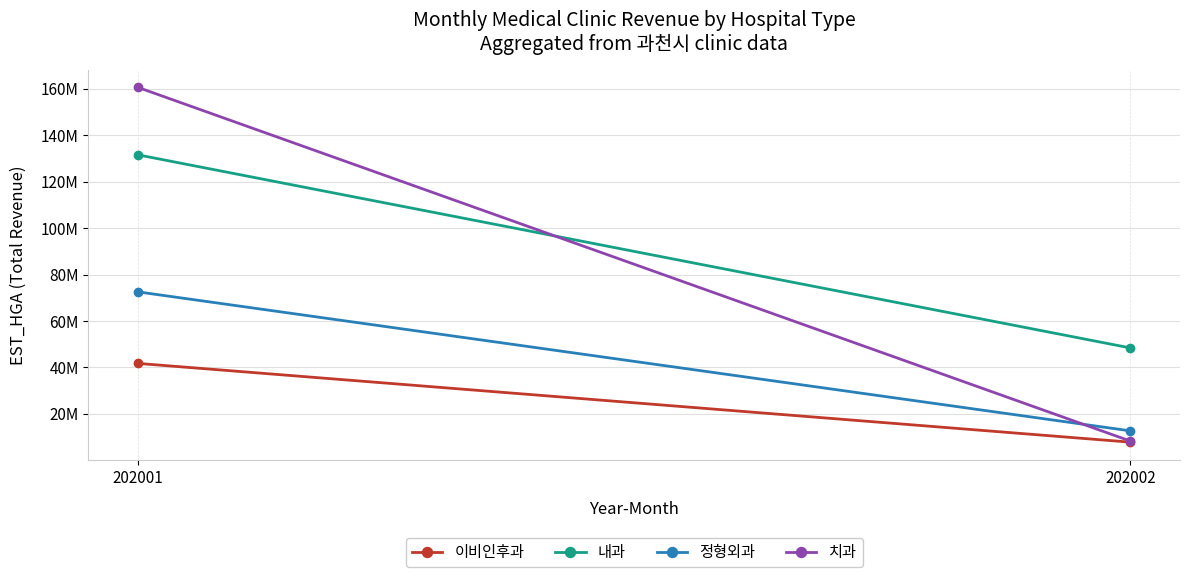

Read the 치과 value at 202002, to the nearest 10.

8262180